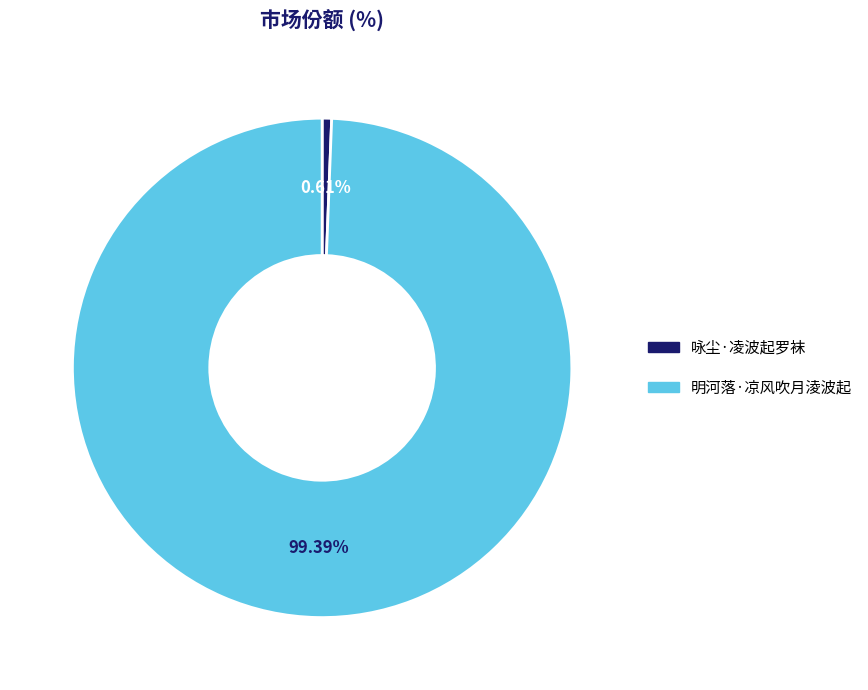

The 咏尘·凌波起罗袜 slice represents 1% of the pie. True or false?

True